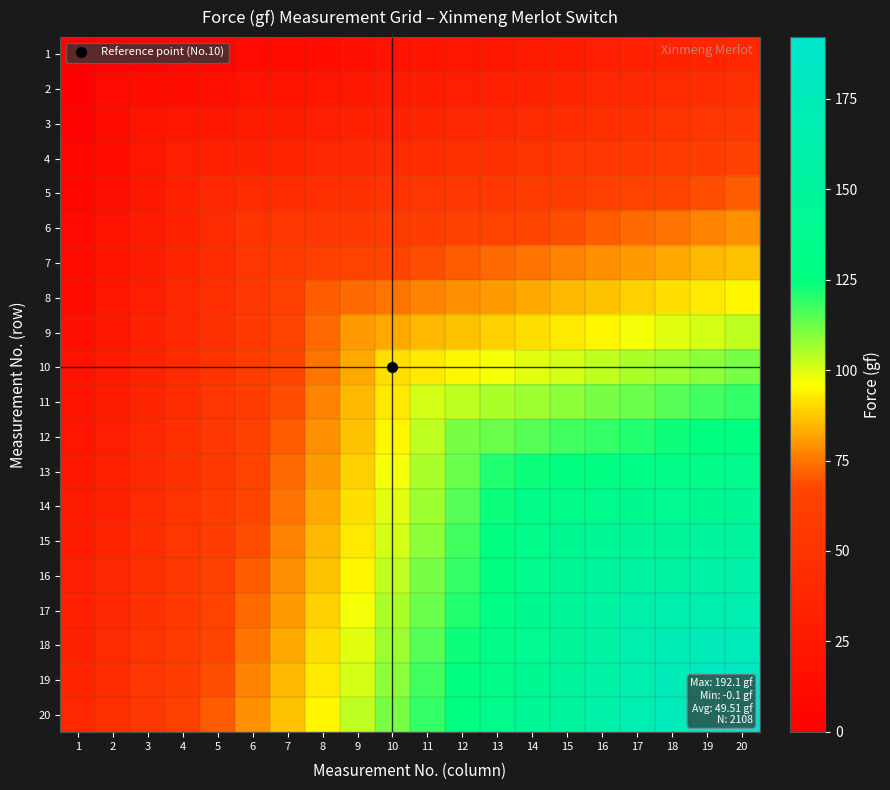

Which has a higher value, 11 or 18?

18